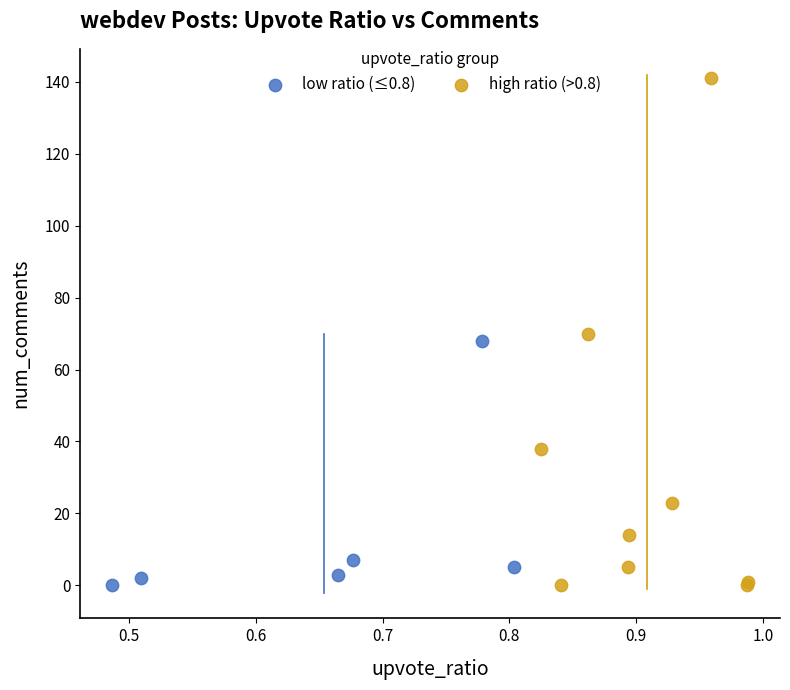

Which series has the largest Y range (max minus min)?

high ratio (>0.8)